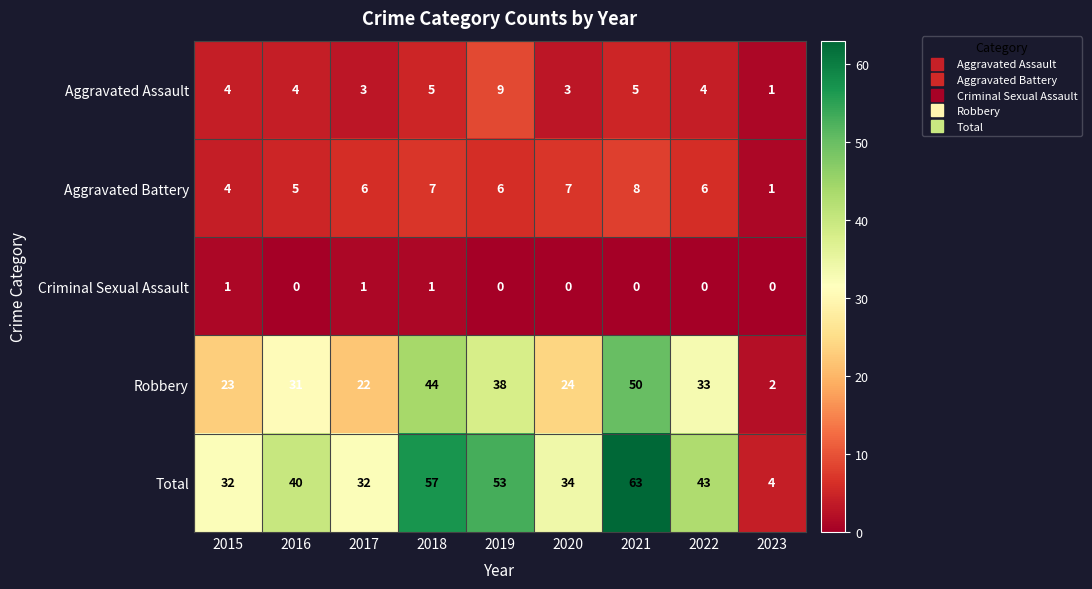

The Criminal Sexual Assault series shows 1 at 2020. True or false?

False